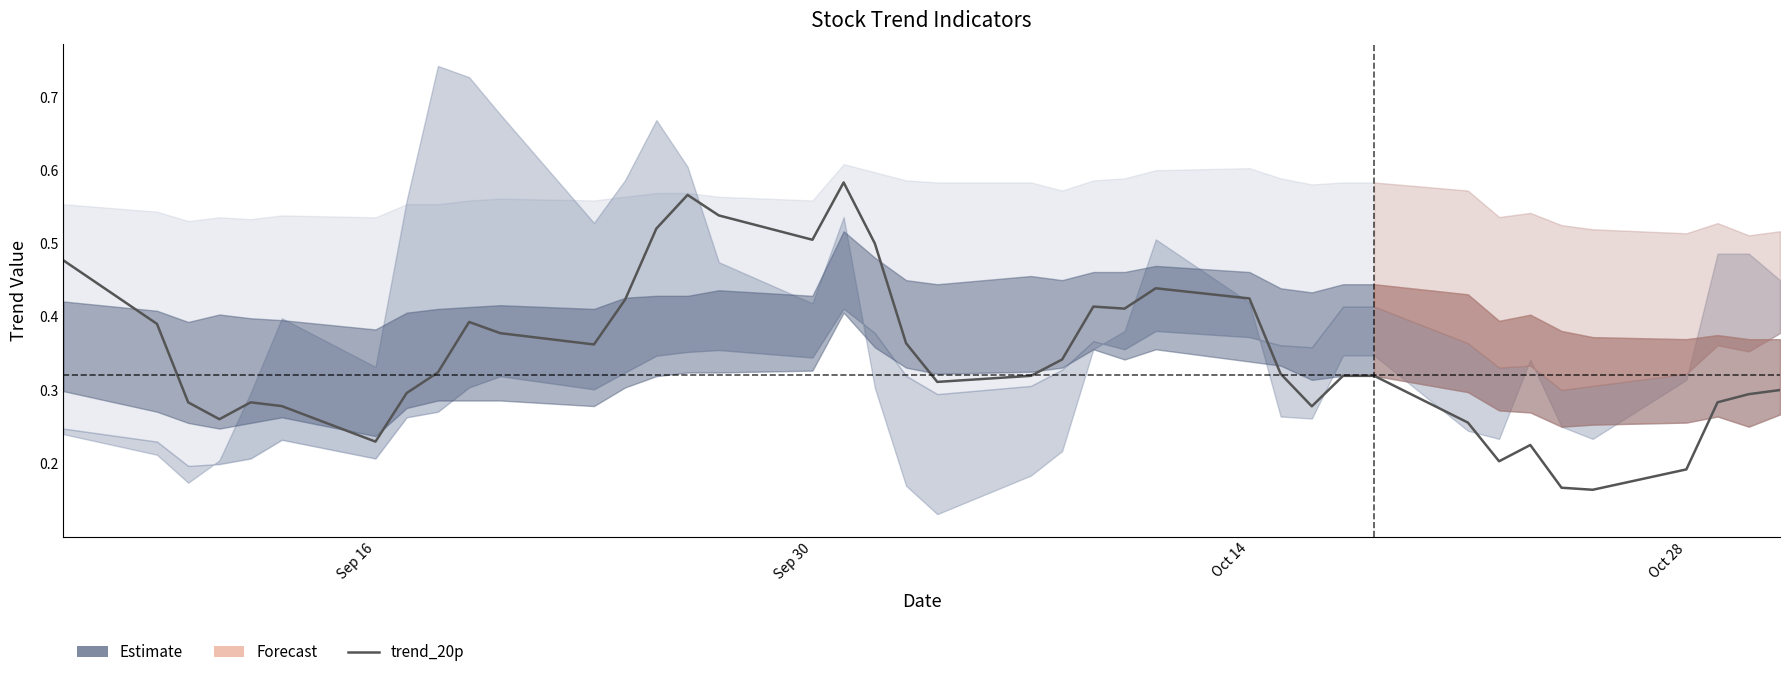

True or false: the data shows 0.4 at 14.

False